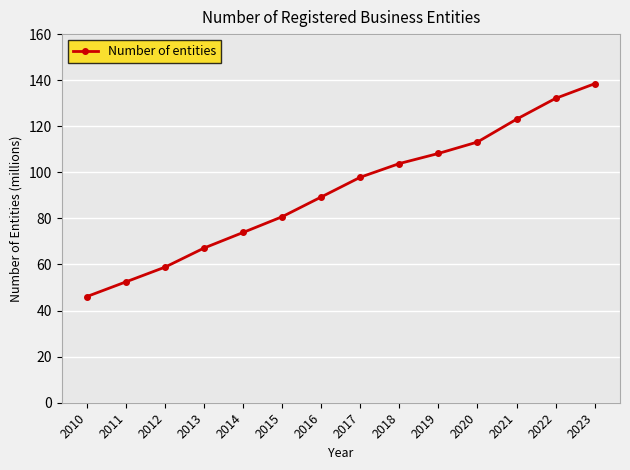

Approximately how many times larger is the value at 2013 compared to 2015?

0.8